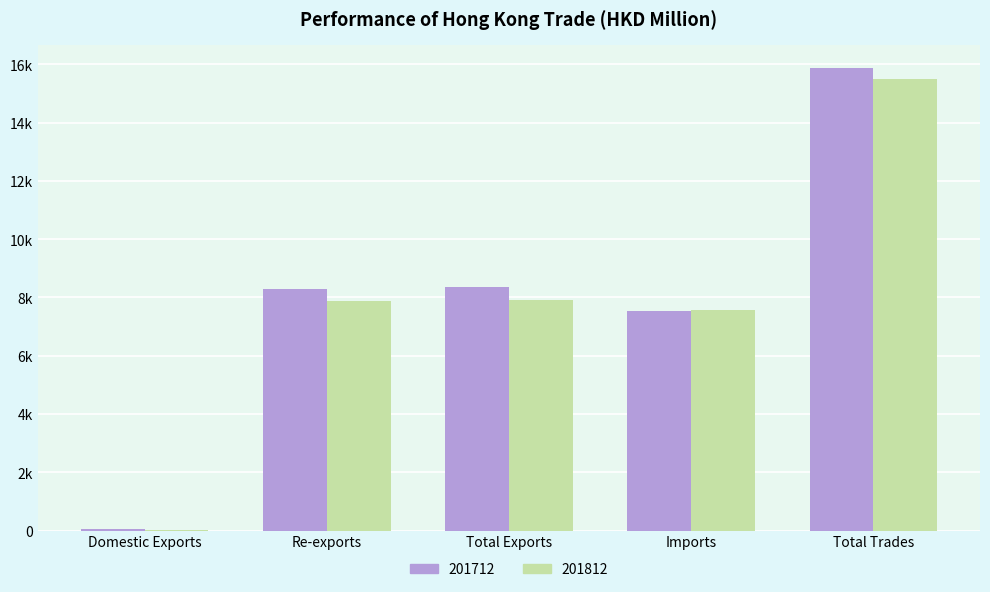

Between Domestic Exports and Total Exports, which is larger?

Total Exports